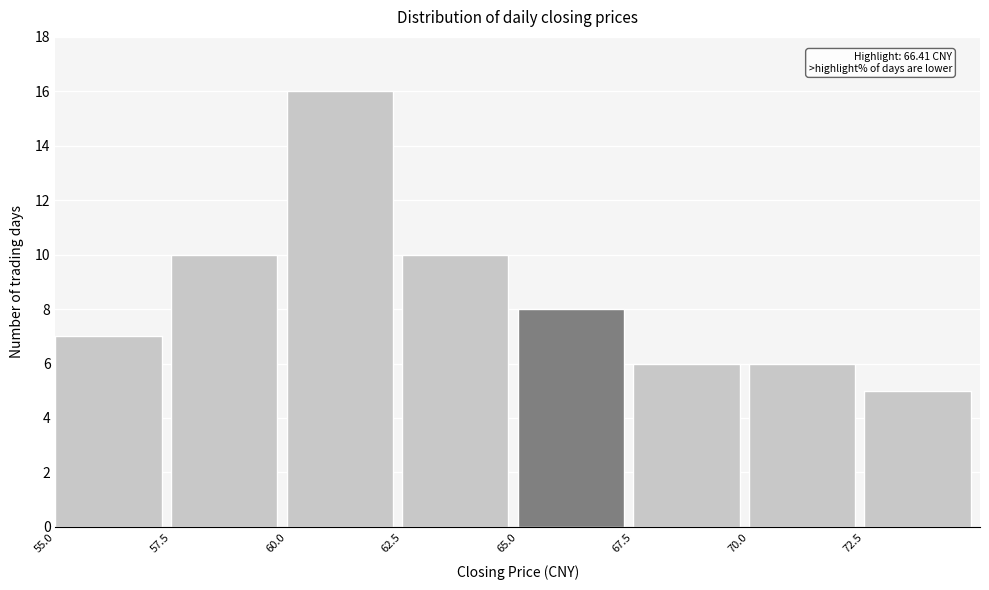

Which range on the x-axis has the tallest bar?

60.0 to 62.5